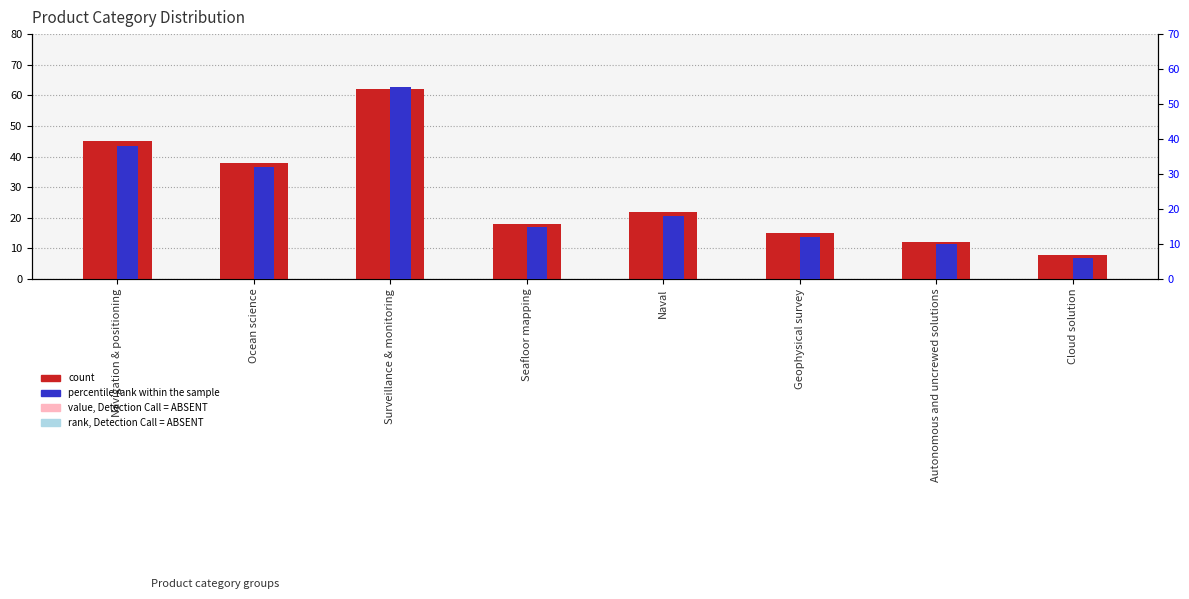

Which series changed the most between Ocean science and Geophysical survey?

count